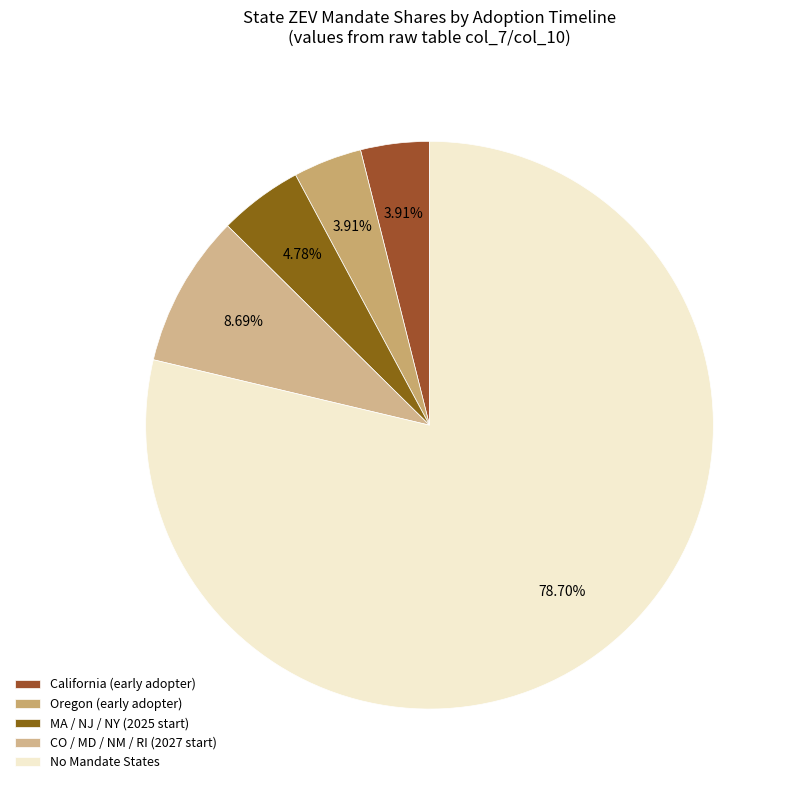

How many slices are in this pie chart?

5